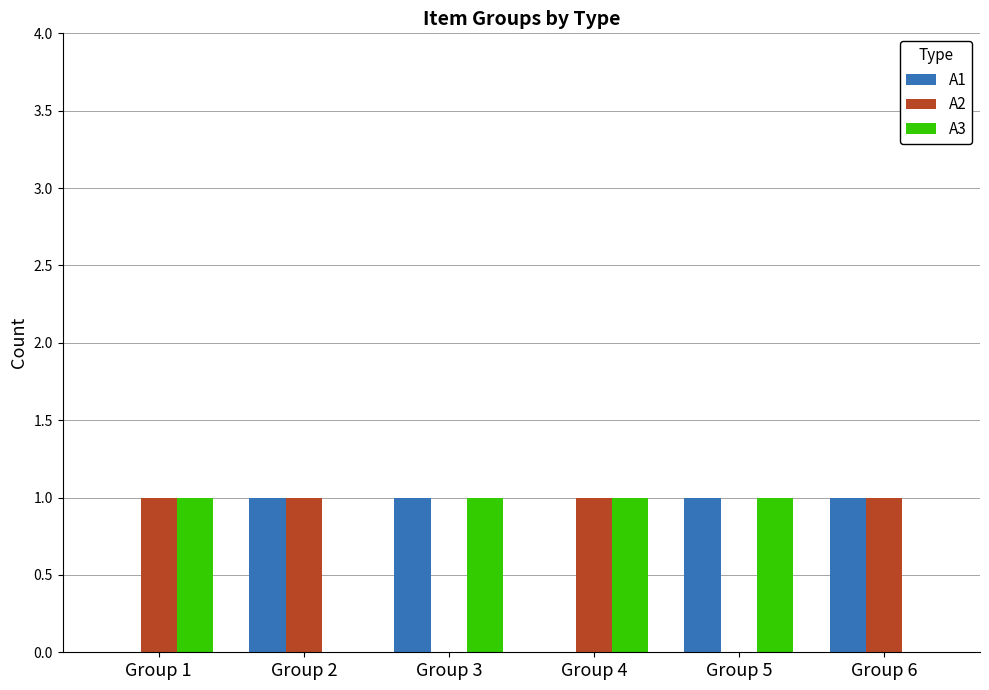

What is the maximum value for A2?

1